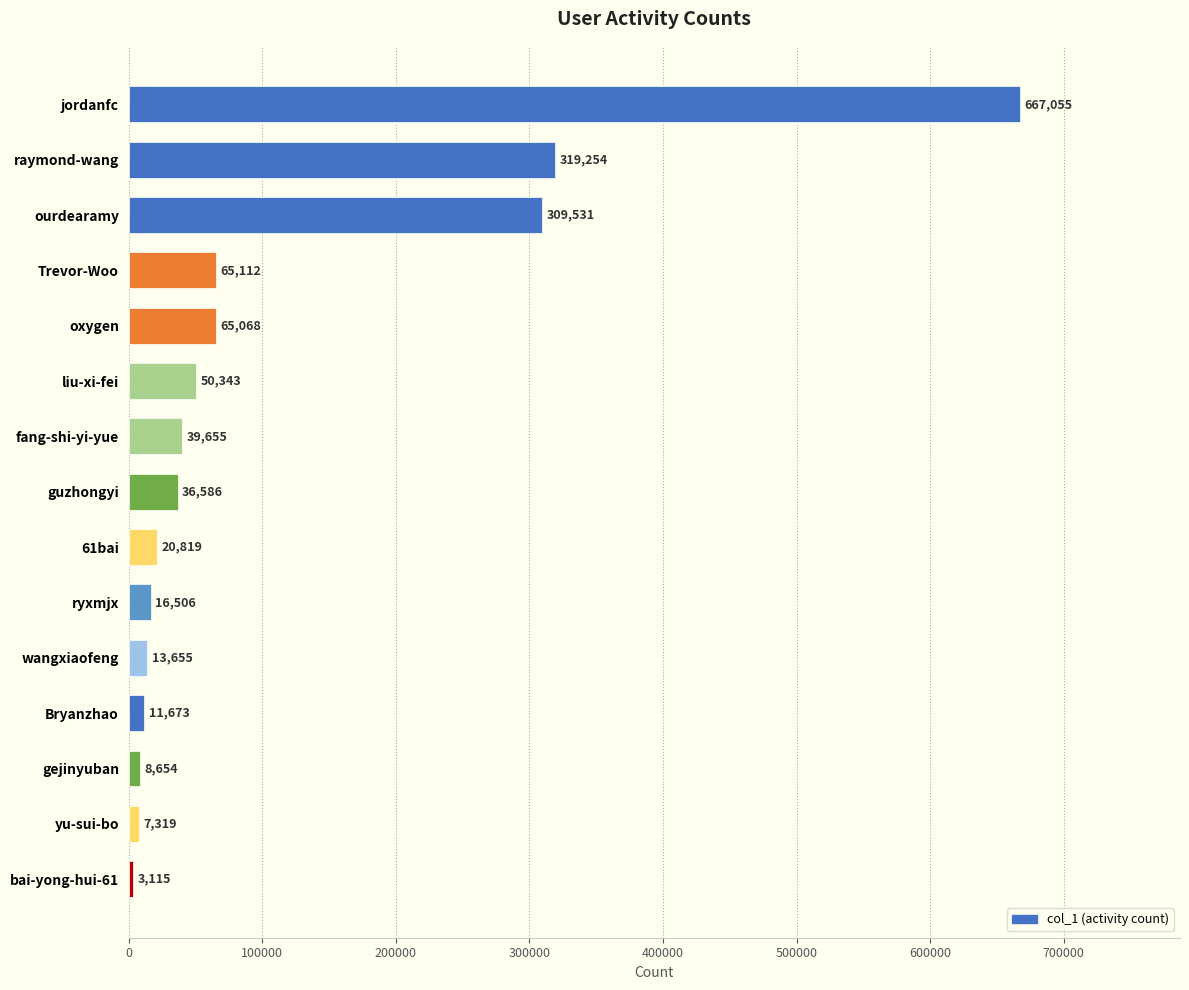

How many data points are less than 36586?

7